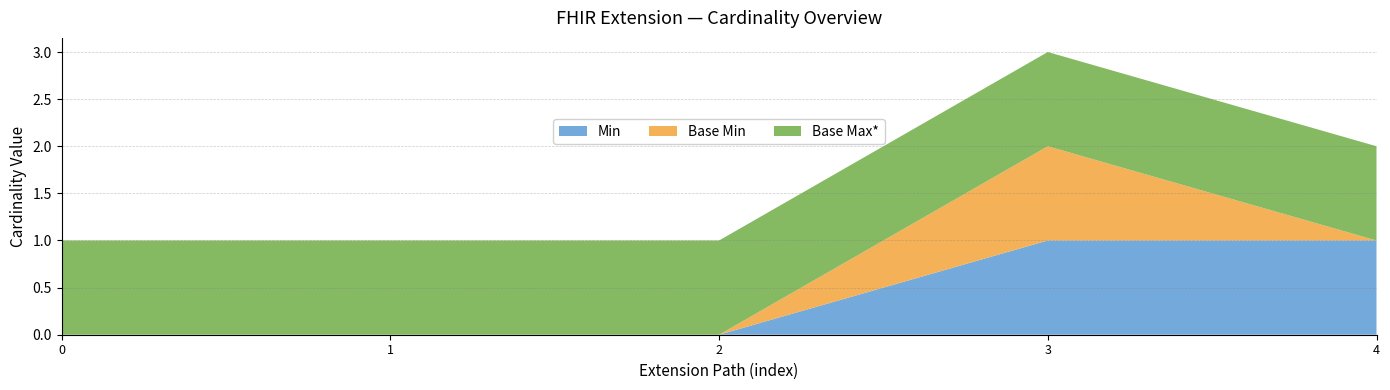

Reading right to left, list all the values displayed in this chart.

Min: 1	1	0	0	0
Base Min: 0	1	0	0	0
Base Max*: 1	1	1	1	1